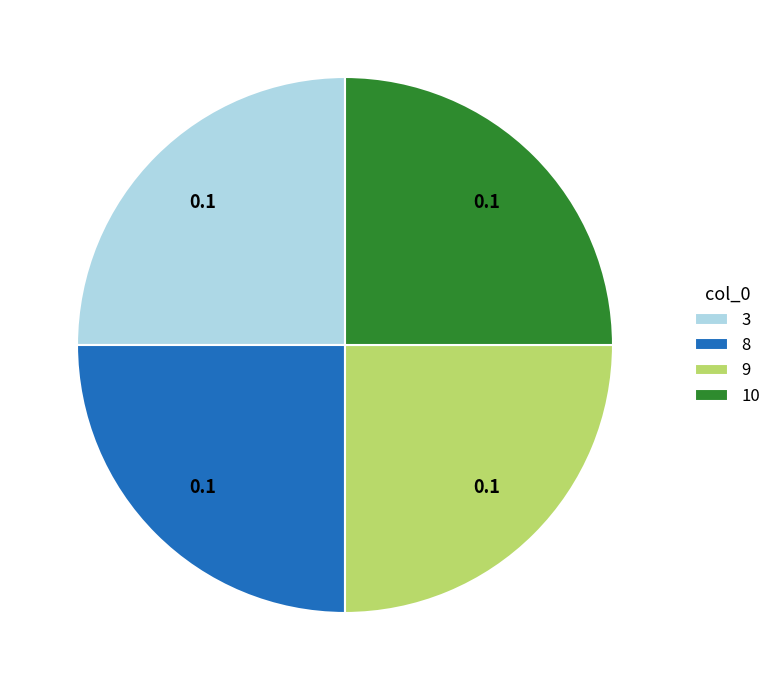

Count the number of slices in the pie.

4